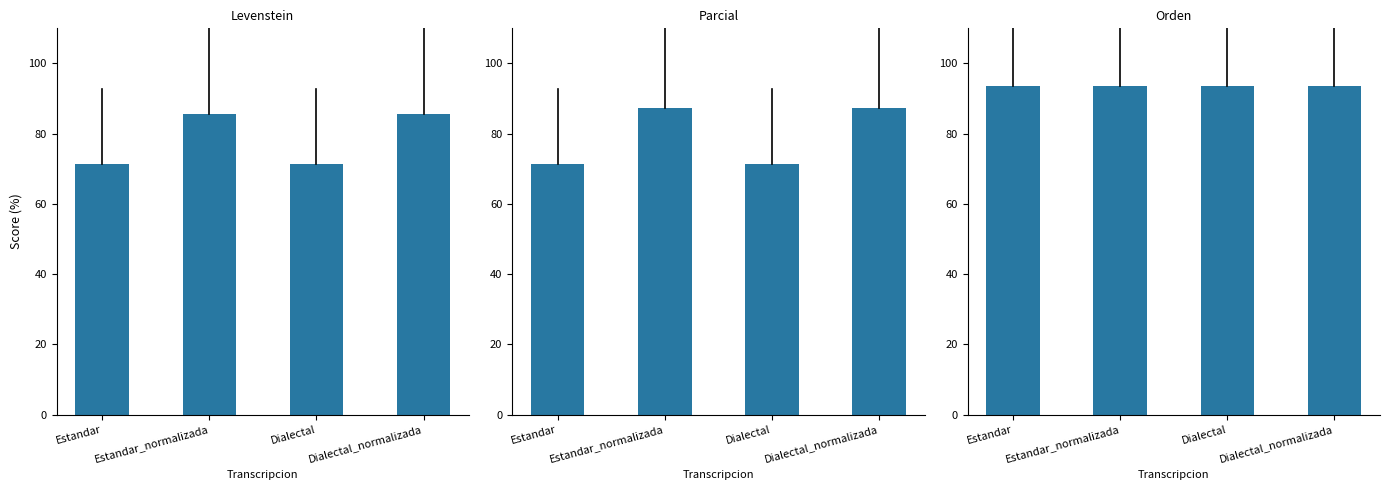

What is the value of the Parcial bar at the 3rd from the left?

71.4